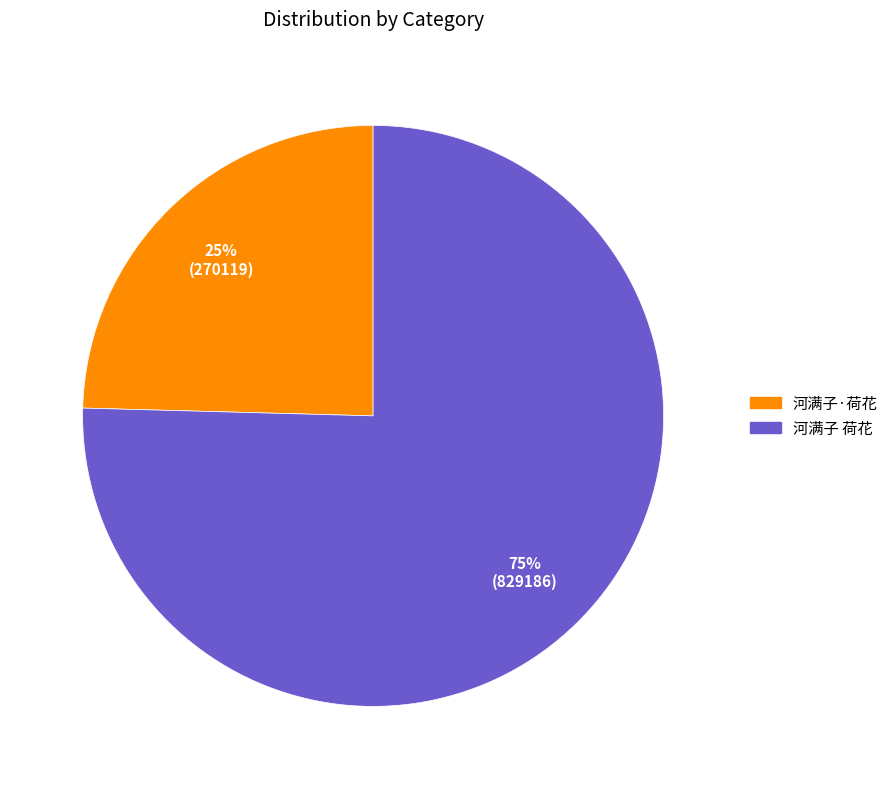

To the nearest percent, what is the combined percentage of 河满子 荷花 and 河满子·荷花?

100%